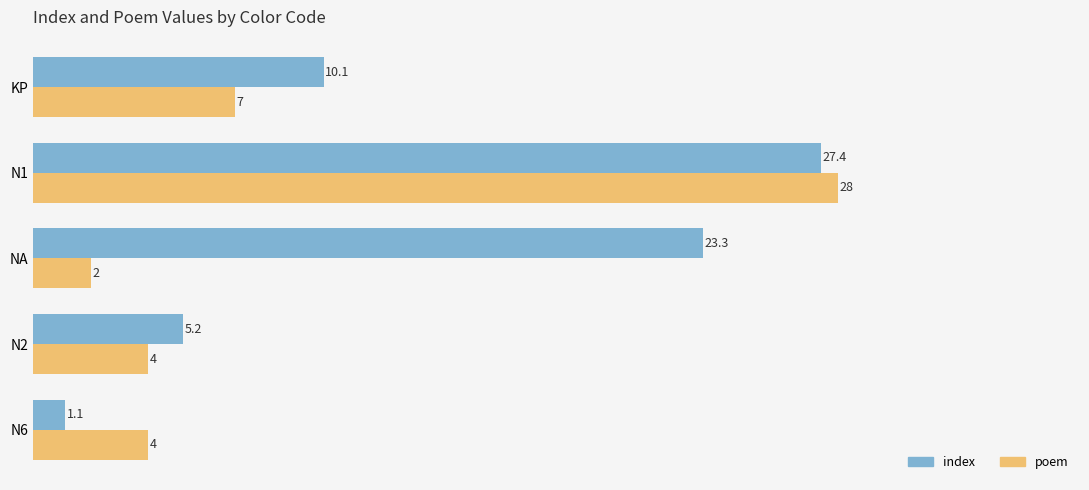

Rank the series by their average value, from lowest to highest.

poem, index